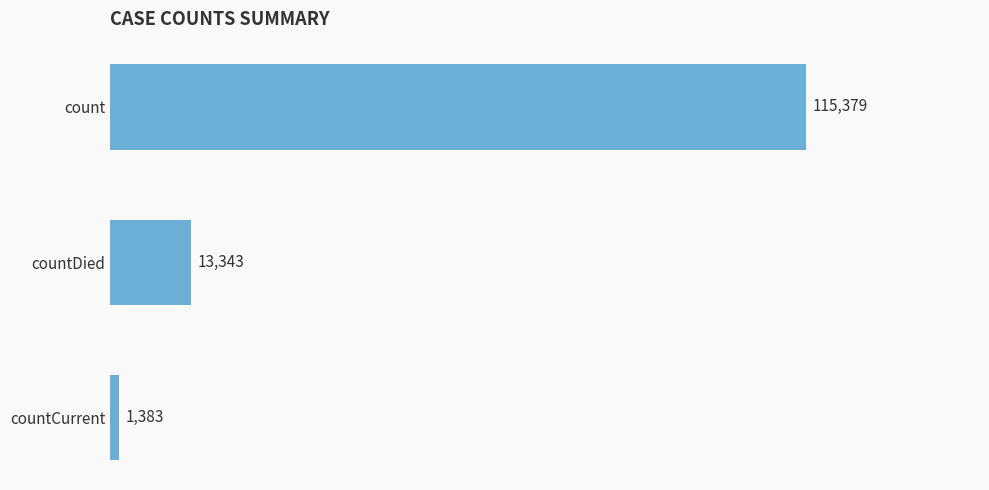

Rank the categories by value from highest to lowest.

count, countDied, countCurrent